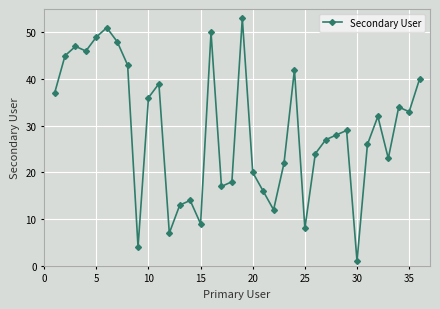

True or false: the data has more than 1 interior local peaks.

True